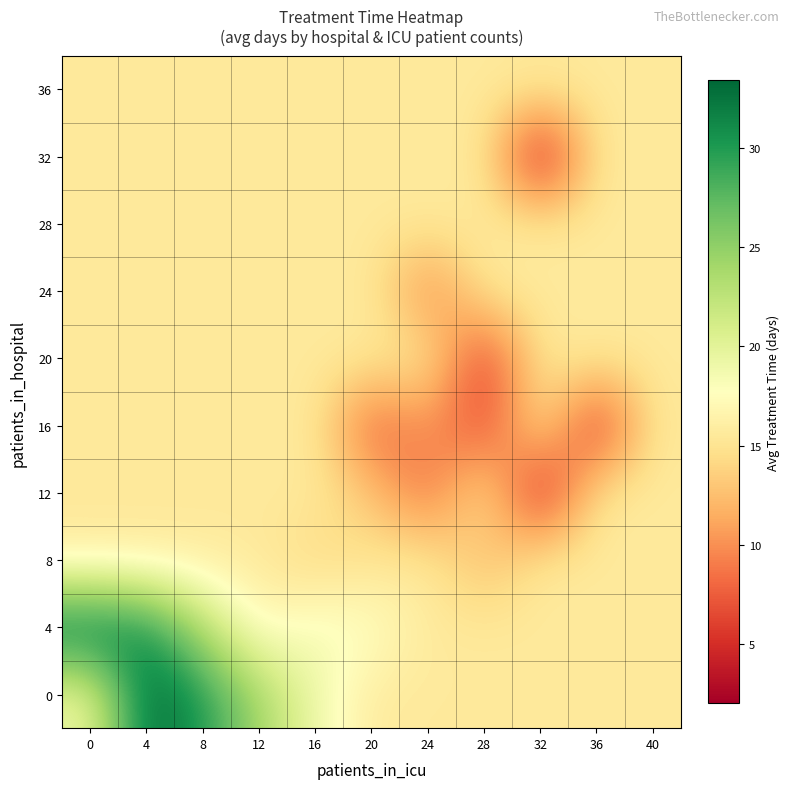

Between 4 and 16, which is larger?

4